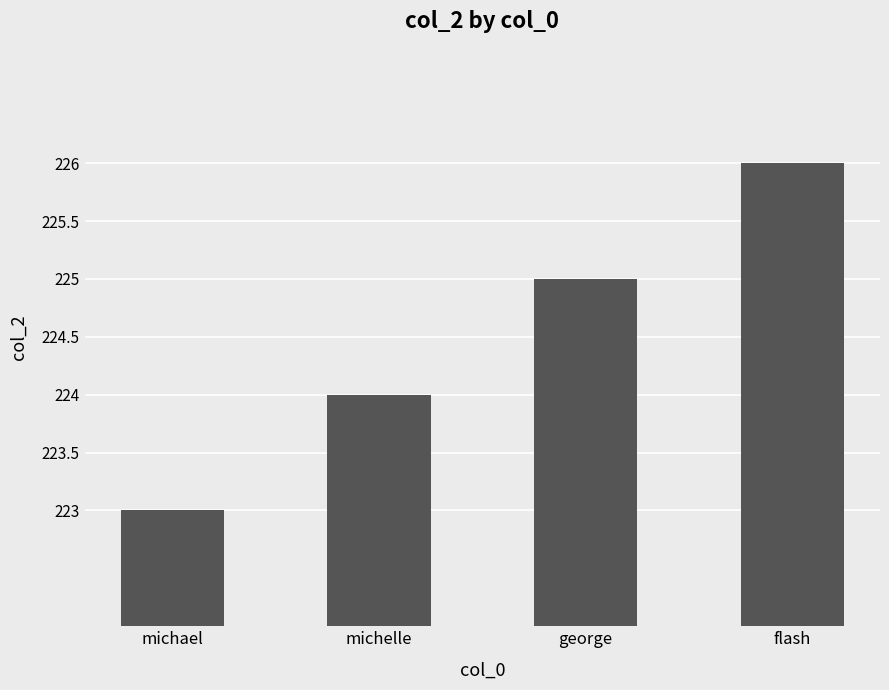

Rank the categories by value from highest to lowest.

flash, george, michelle, michael